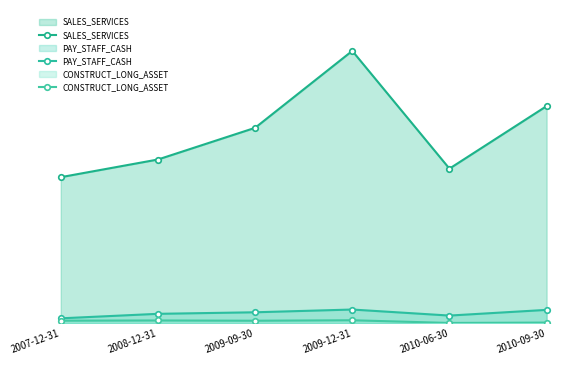

What is the difference between the maximum and second lowest values in the CONSTRUCT_LONG_ASSET series?

1803013.5